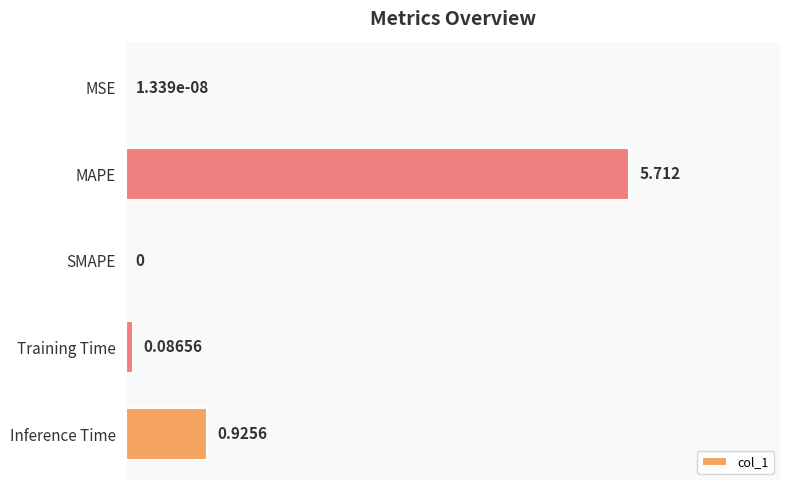

Which category has the highest value across all series?

MAPE